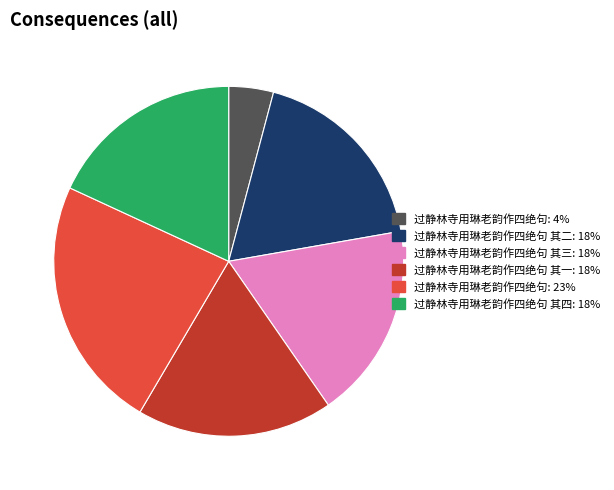

Does any single category account for the majority?

No